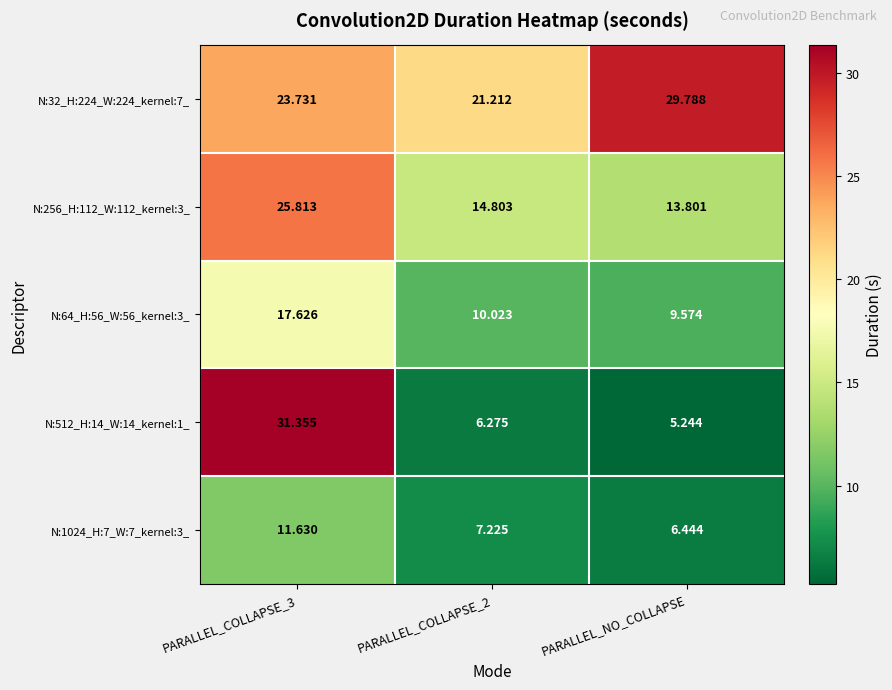

List the series in order of their peak value, lowest first.

N:1024_H:7_W:7_kernel:3_, N:64_H:56_W:56_kernel:3_, N:256_H:112_W:112_kernel:3_, N:32_H:224_W:224_kernel:7_, N:512_H:14_W:14_kernel:1_